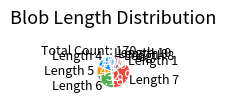

Is there any slice that represents more than half of the pie?

No